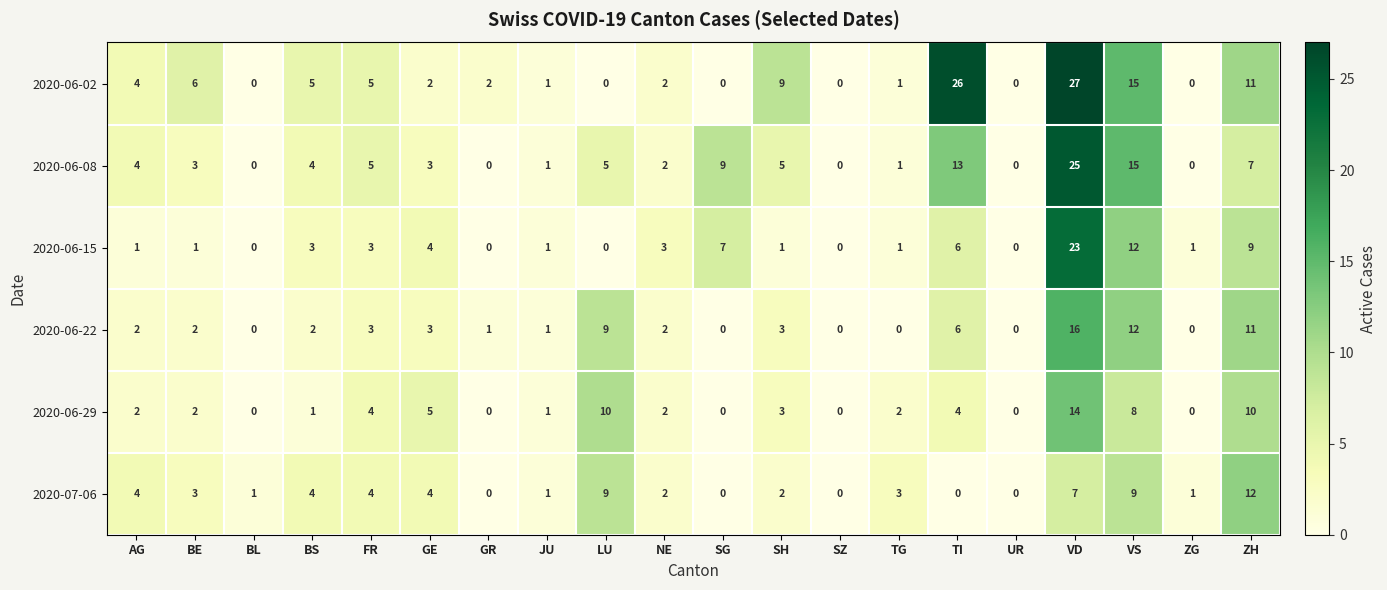

Which series has the widest spread of values?

2020-06-02